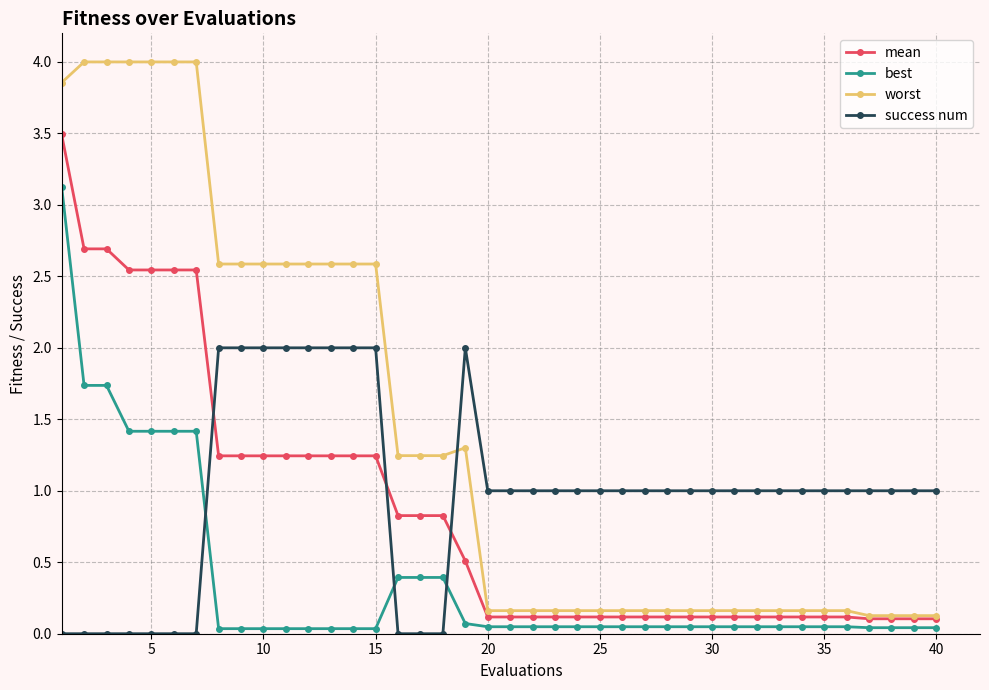

What is the highest value of the success num series?

2.0